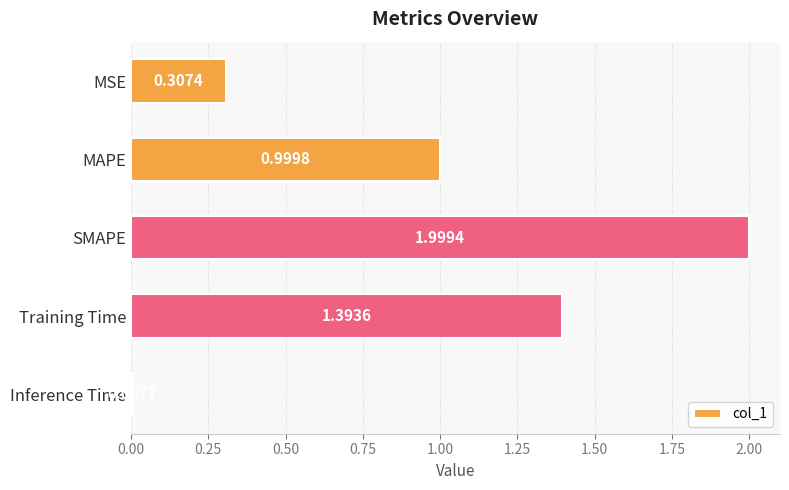

Rank the categories by value from lowest to highest.

Inference Time, MSE, MAPE, Training Time, SMAPE